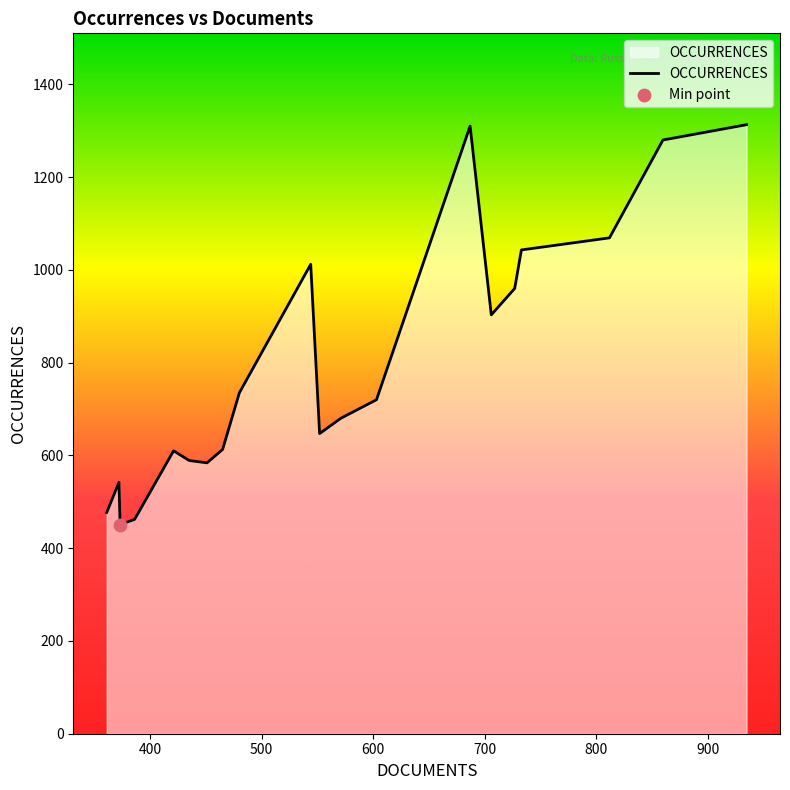

What is the greatest value displayed?

1313